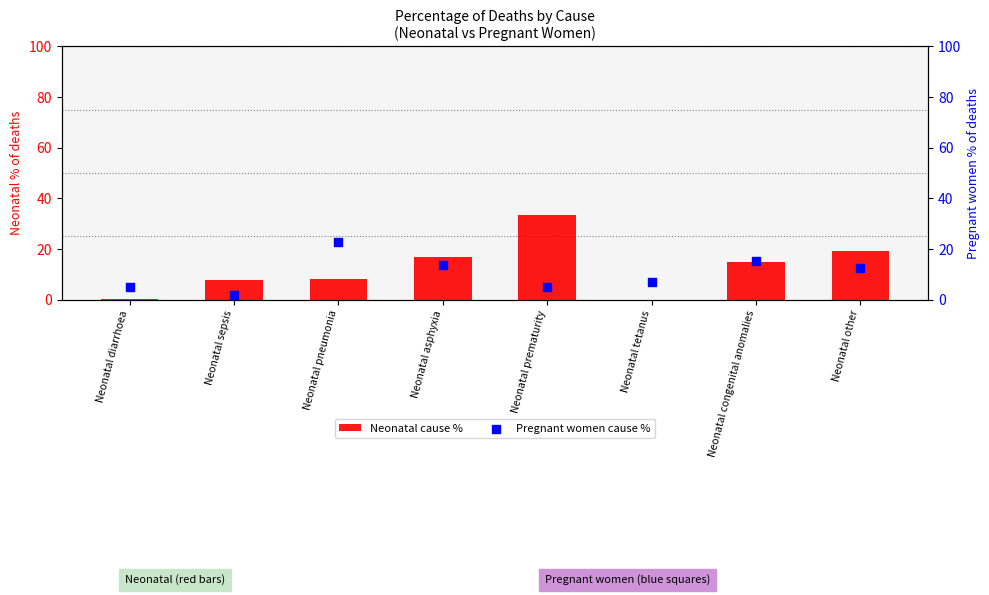

What is the total value across all series at Neonatal prematurity?

38.2